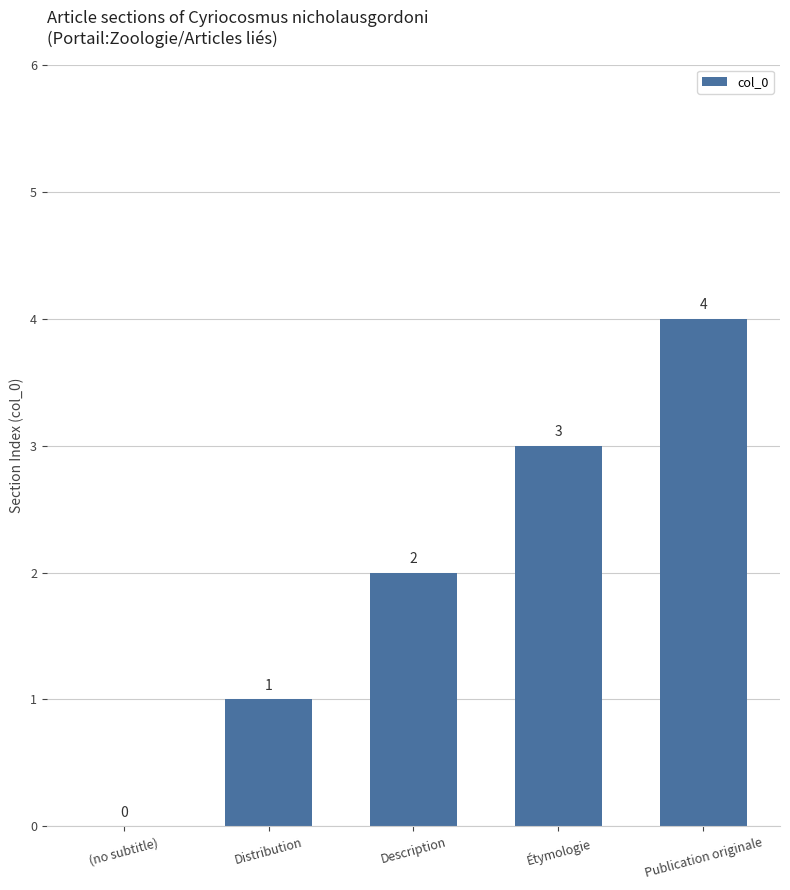

What is the sum of all values?

10